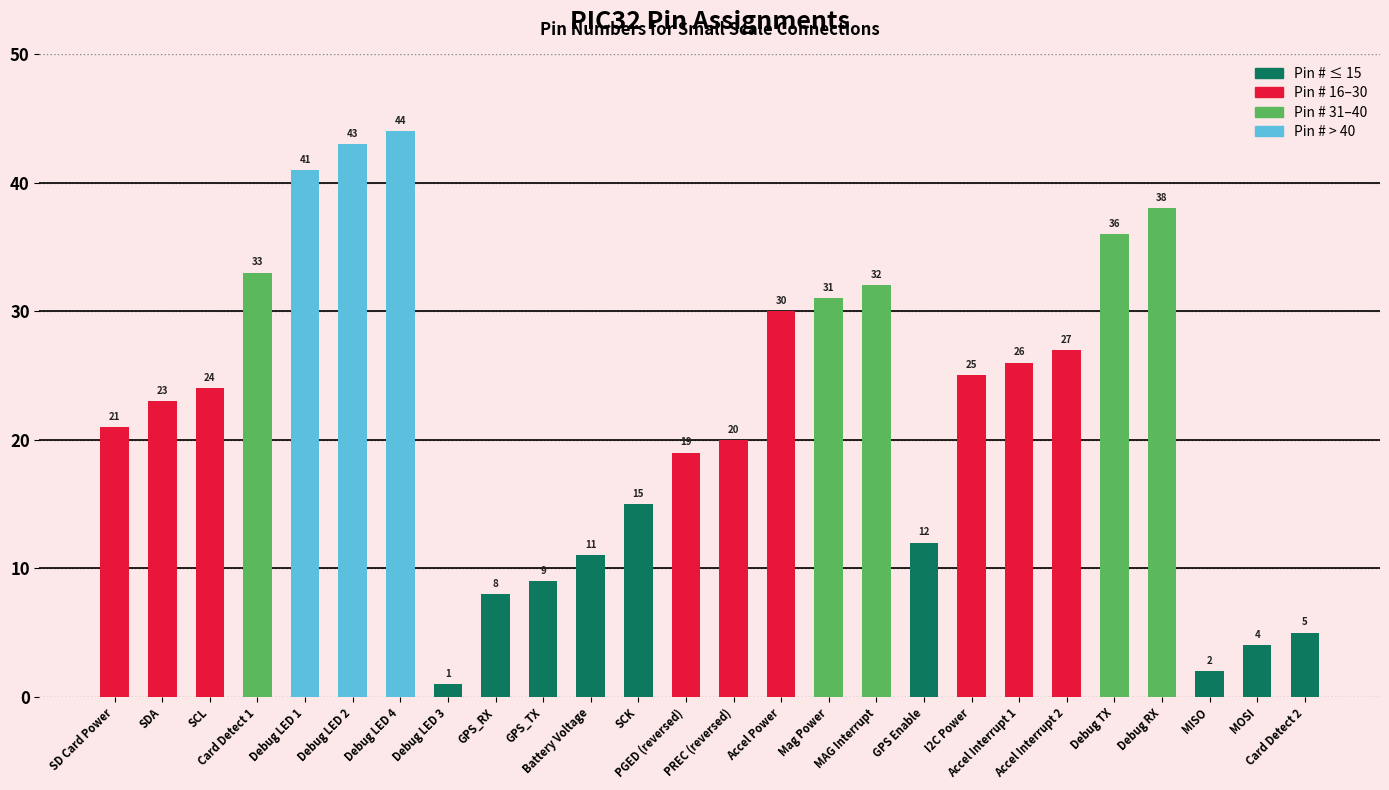

List the labels in order of value, smallest first.

Debug LED 3, MISO, MOSI, Card Detect 2, GPS_RX, GPS_TX, Battery Voltage, GPS Enable, SCK, PGED (reversed), PREC (reversed), SD Card Power, SDA, SCL, I2C Power, Accel Interrupt 1, Accel Interrupt 2, Accel Power, Mag Power, MAG Interrupt, Card Detect 1, Debug TX, Debug RX, Debug LED 1, Debug LED 2, Debug LED 4